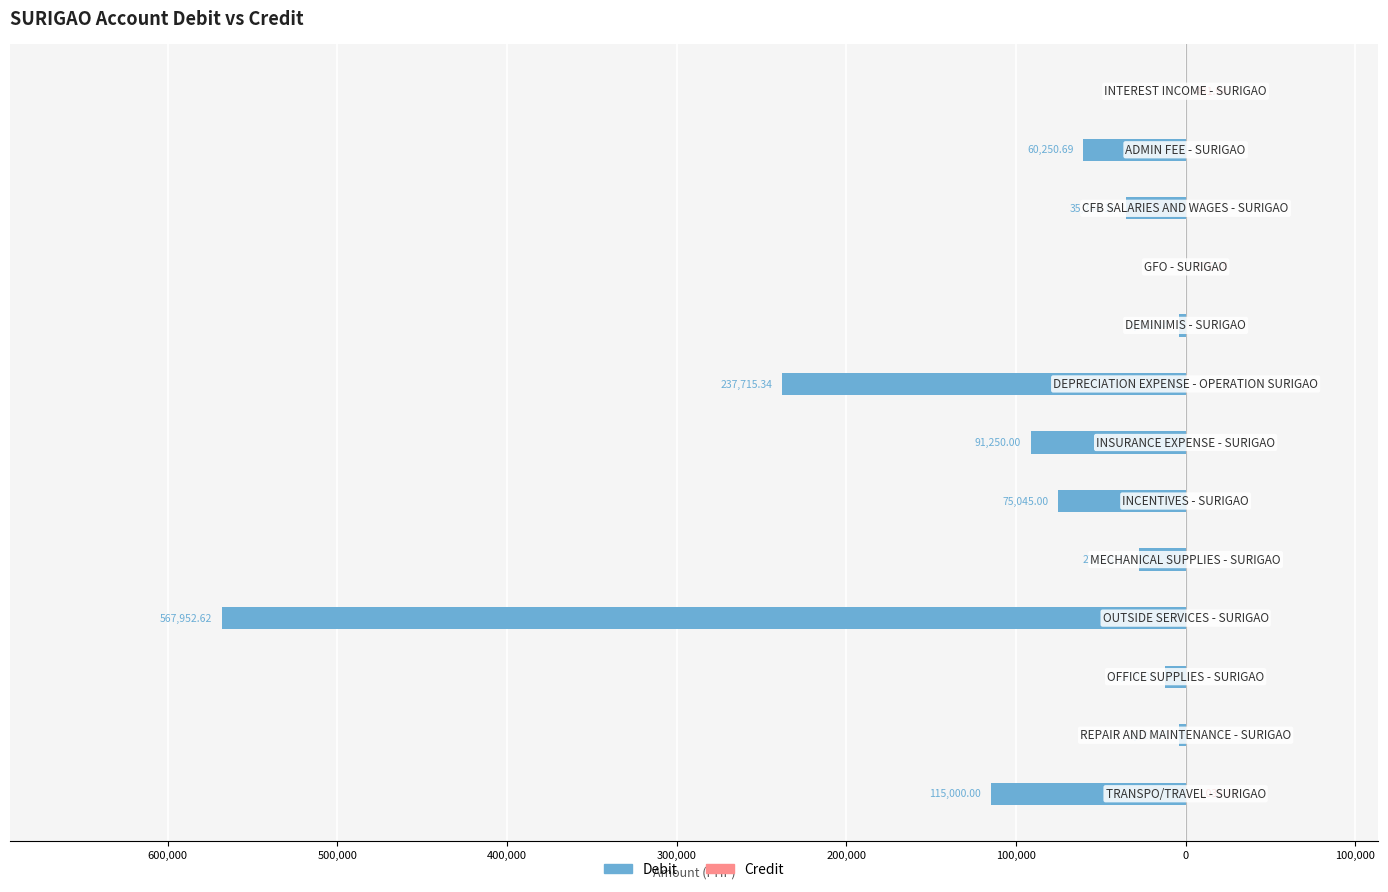

Is the value of Debit at 400,000 greater than the value of Credit at 0?

No